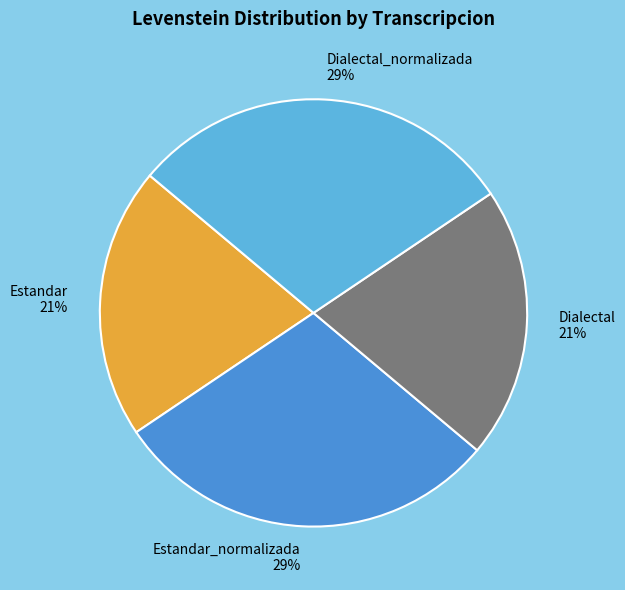

To the nearest percent, what portion does Dialectal represent?

21%